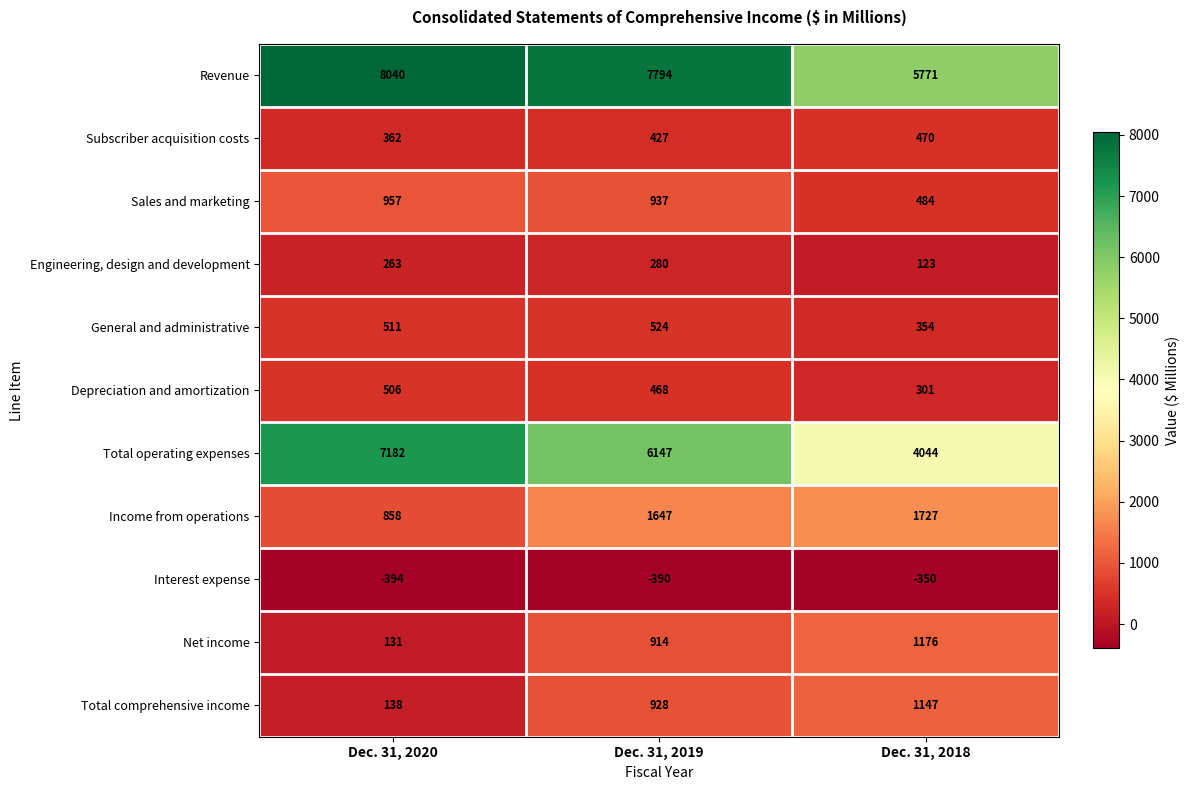

Where is Interest expense nearest to the value -372?

Dec. 31, 2019